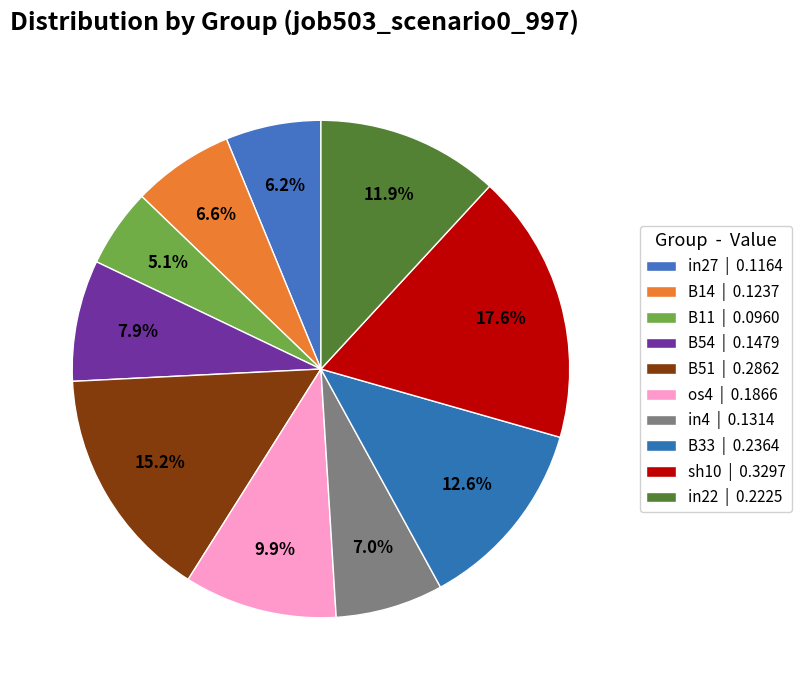

How many segments does this pie chart have?

10